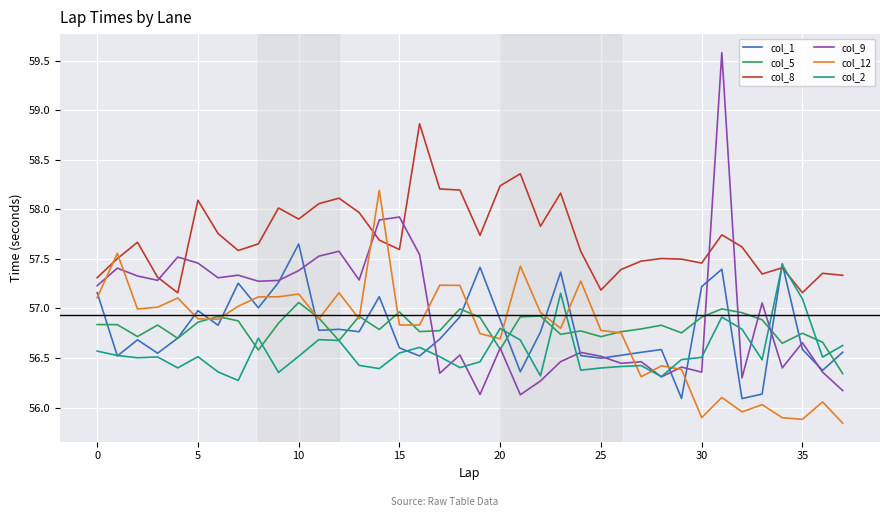

Which series has the widest spread of values?

col_9